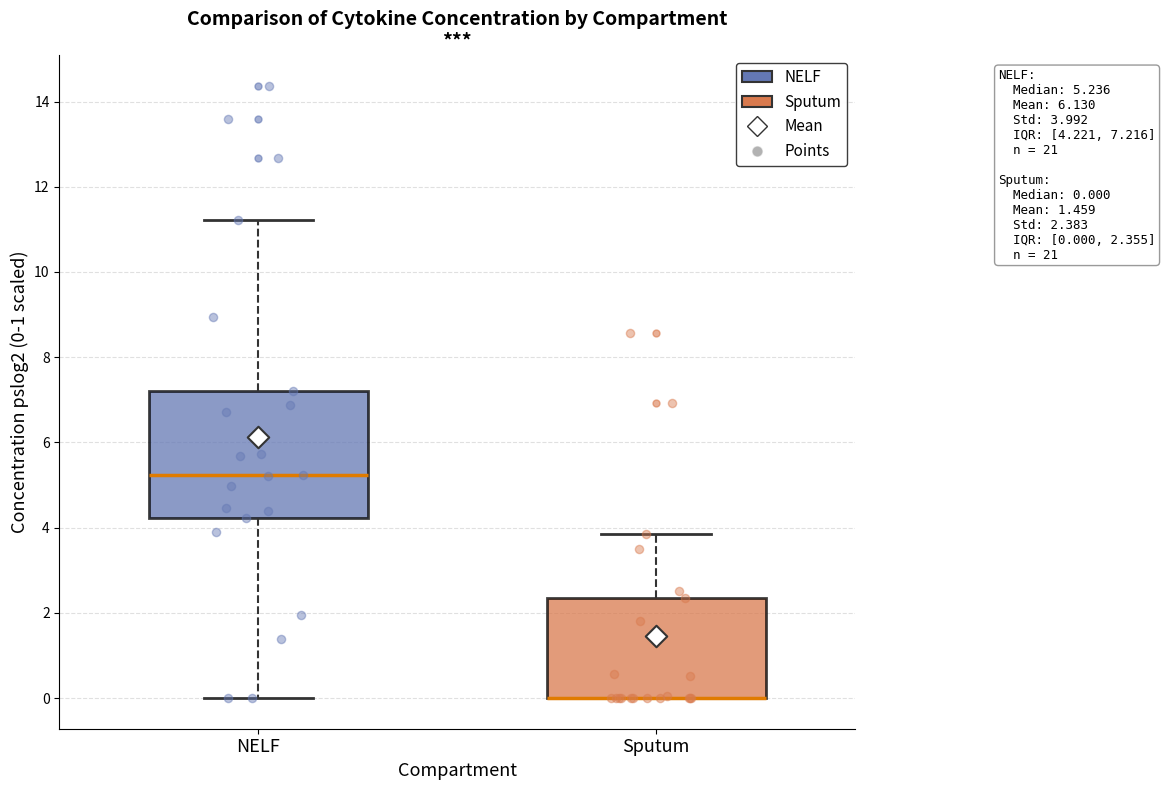

Comparing the boxes themselves (not the whiskers), which one is the tallest?

NELF